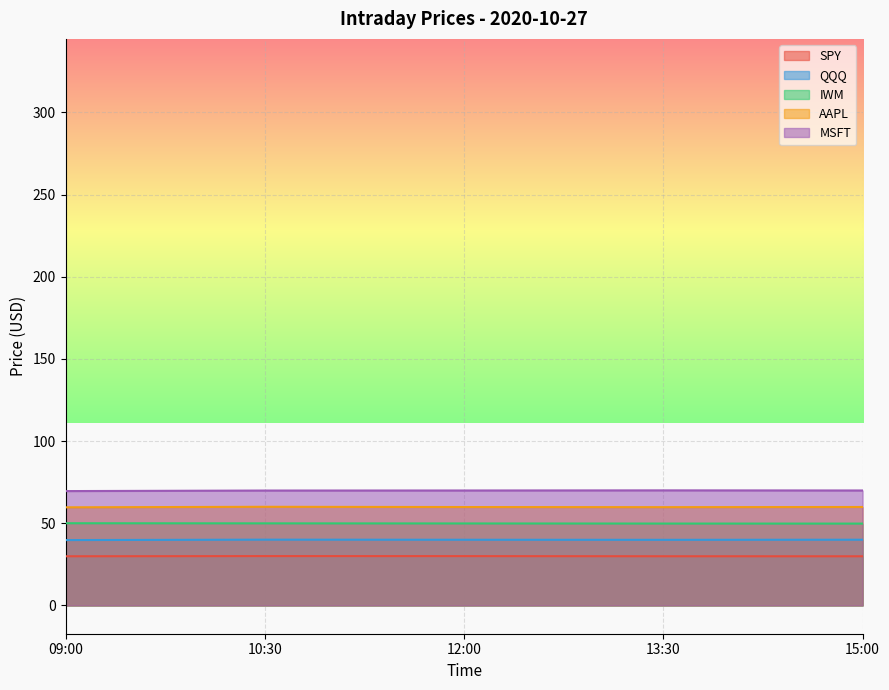

The MSFT series shows 20.9 at 13:30. True or false?

False